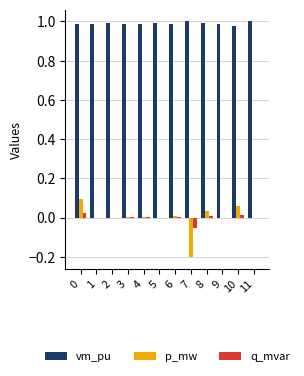

What are all the series names shown in the legend?

vm_pu, p_mw, q_mvar